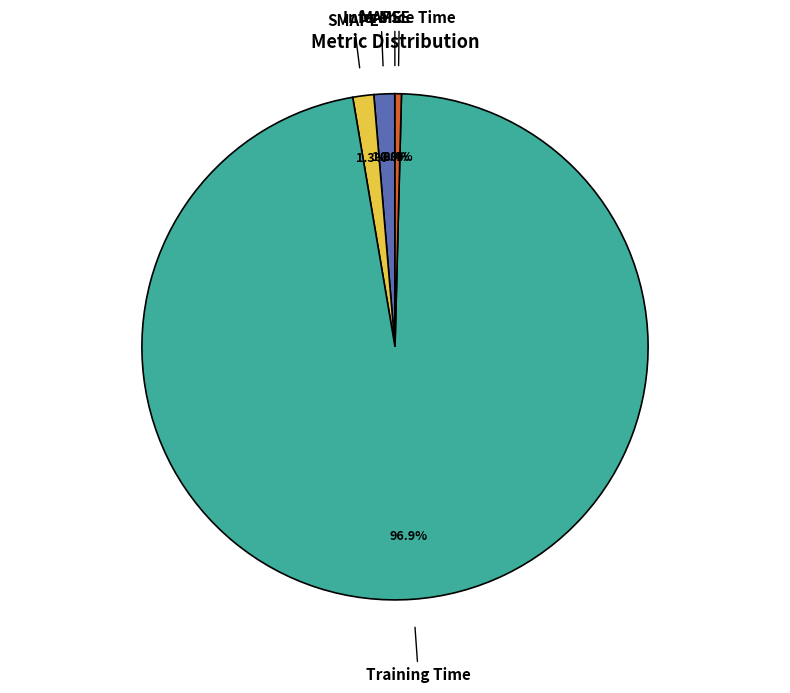

Is there a majority slice in this chart?

Yes